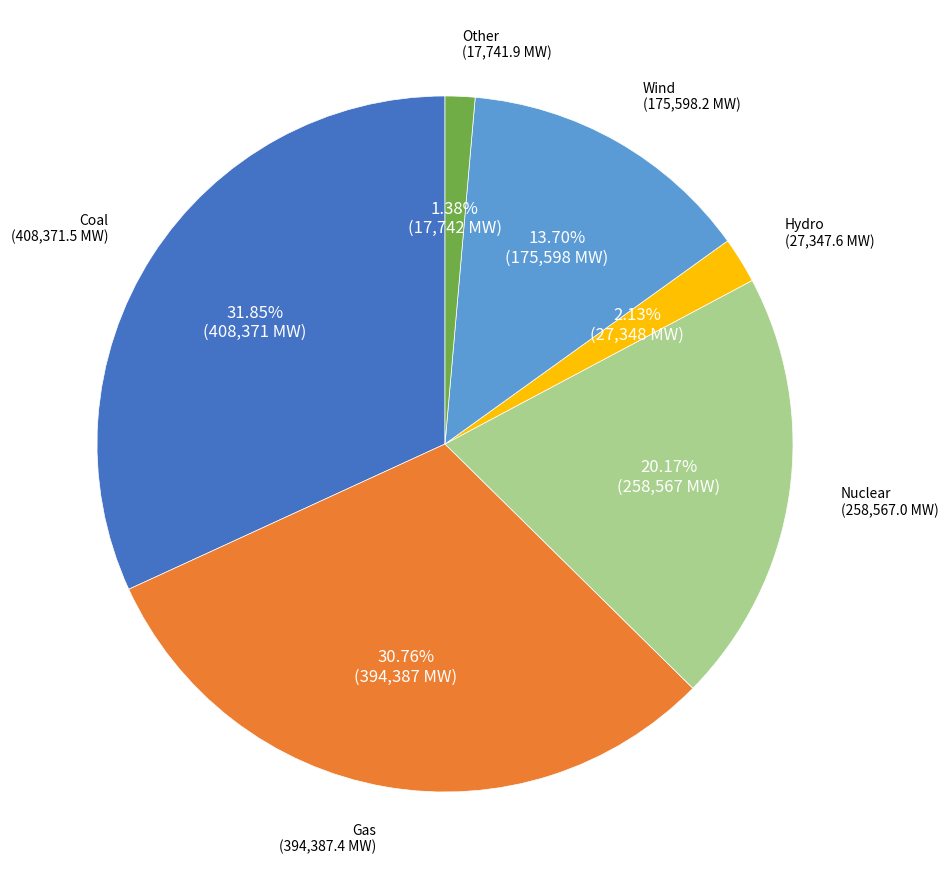

Is there a majority slice in this chart?

No